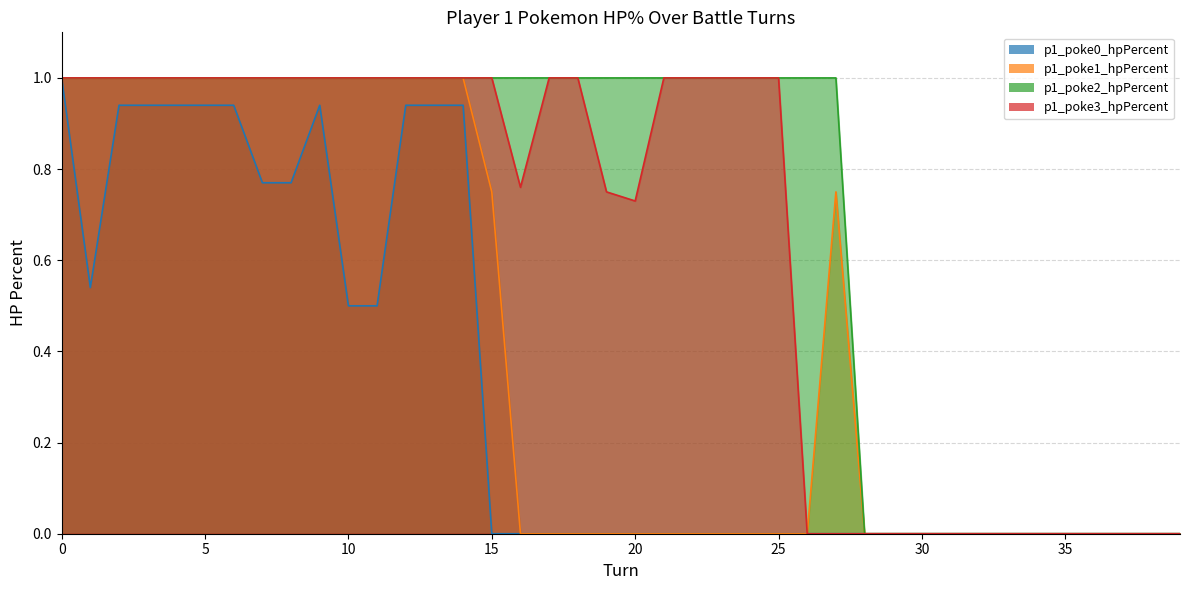

Reading right to left, list all the values displayed in this chart.

p1_poke0_hpPercent: 39=0.0	38=0.0	37=0.0	36=0.0	35=0.0	34=0.0	33=0.0	32=0.0	31=0.0	30=0.0	29=0.0	28=0.0	27=0.0	26=0.0	25=0.0	24=0.0	23=0.0	22=0.0	21=0.0	20=0.0	19=0.0	18=0.0	17=0.0	16=0.0	15=0.0	14=0.9	13=0.9	12=0.9	11=0.5	10=0.5	9=0.9	8=0.8	7=0.8	6=0.9	5=0.9	4=0.9	3=0.9	2=0.9	1=0.5	0=1.0
p1_poke1_hpPercent: 39=0.0	38=0.0	37=0.0	36=0.0	35=0.0	34=0.0	33=0.0	32=0.0	31=0.0	30=0.0	29=0.0	28=0.0	27=0.8	26=0.0	25=0.0	24=0.0	23=0.0	22=0.0	21=0.0	20=0.0	19=0.0	18=0.0	17=0.0	16=0.0	15=0.8	14=1.0	13=1.0	12=1.0	11=1.0	10=1.0	9=1.0	8=1.0	7=1.0	6=1.0	5=1.0	4=1.0	3=1.0	2=1.0	1=1.0	0=1.0
p1_poke2_hpPercent: 39=0.0	38=0.0	37=0.0	36=0.0	35=0.0	34=0.0	33=0.0	32=0.0	31=0.0	30=0.0	29=0.0	28=0.0	27=1.0	26=1.0	25=1.0	24=1.0	23=1.0	22=1.0	21=1.0	20=1.0	19=1.0	18=1.0	17=1.0	16=1.0	15=1.0	14=1.0	13=1.0	12=1.0	11=1.0	10=1.0	9=1.0	8=1.0	7=1.0	6=1.0	5=1.0	4=1.0	3=1.0	2=1.0	1=1.0	0=1.0
p1_poke3_hpPercent: 39=0.0	38=0.0	37=0.0	36=0.0	35=0.0	34=0.0	33=0.0	32=0.0	31=0.0	30=0.0	29=0.0	28=0.0	27=0.0	26=0.0	25=1.0	24=1.0	23=1.0	22=1.0	21=1.0	20=0.7	19=0.8	18=1.0	17=1.0	16=0.8	15=1.0	14=1.0	13=1.0	12=1.0	11=1.0	10=1.0	9=1.0	8=1.0	7=1.0	6=1.0	5=1.0	4=1.0	3=1.0	2=1.0	1=1.0	0=1.0